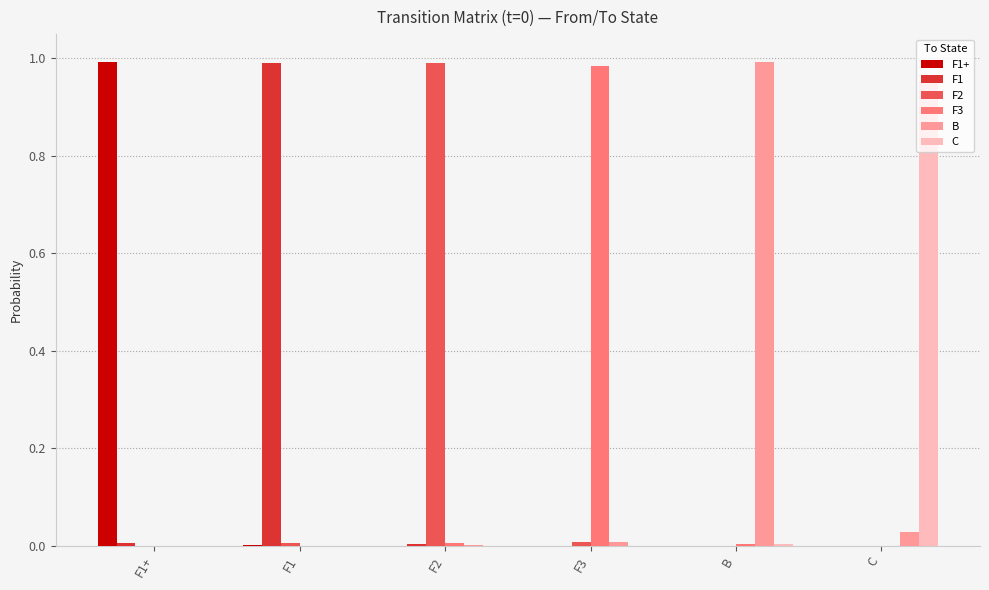

What are all the series names shown in the legend?

F1+, F1, F2, F3, B, C